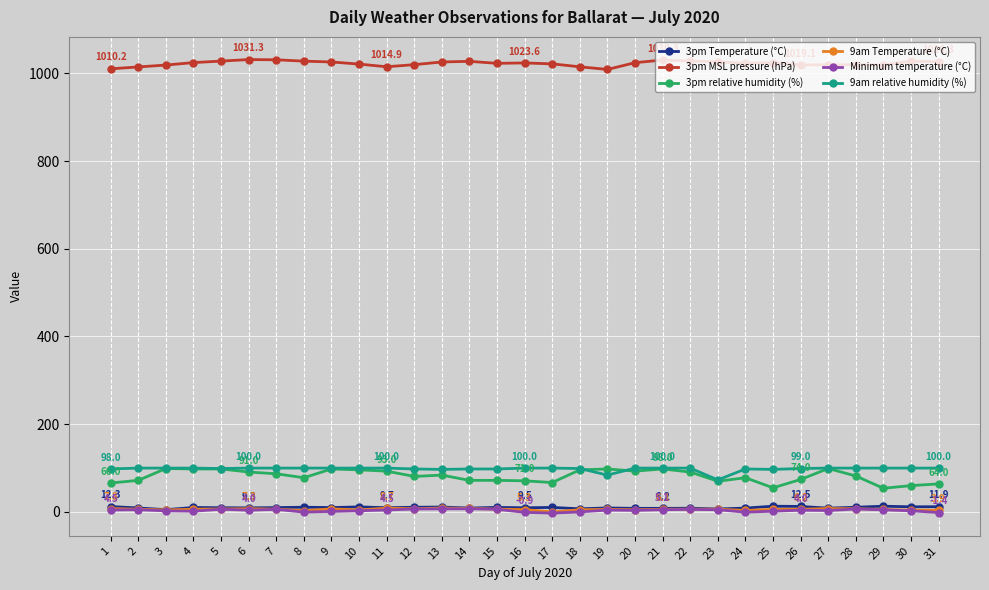

What is the spread (max minus min) of values at 5?

1021.6